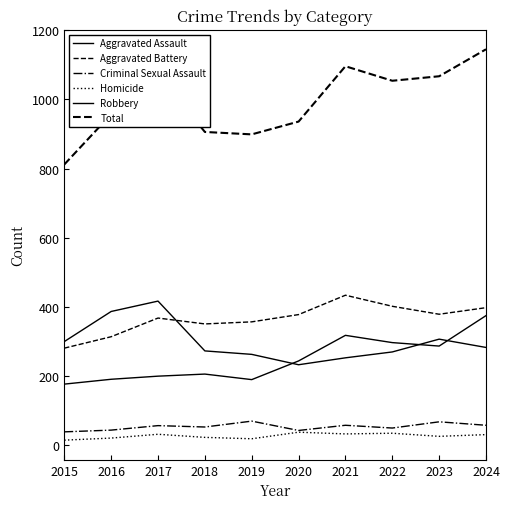

How many series are shown in this chart?

6